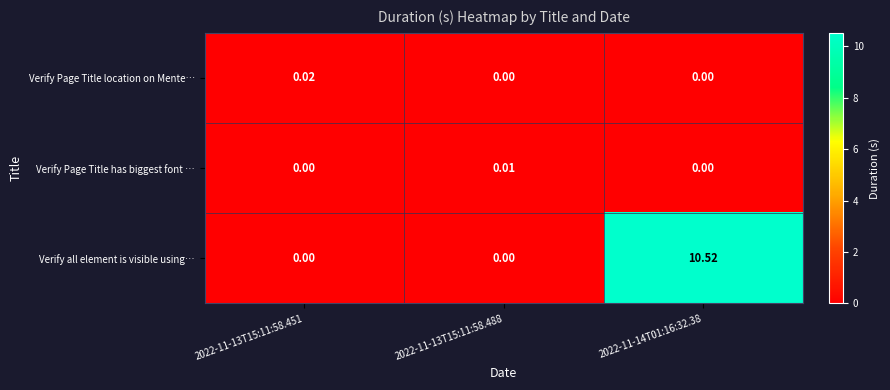

How many data points does each series have?

3